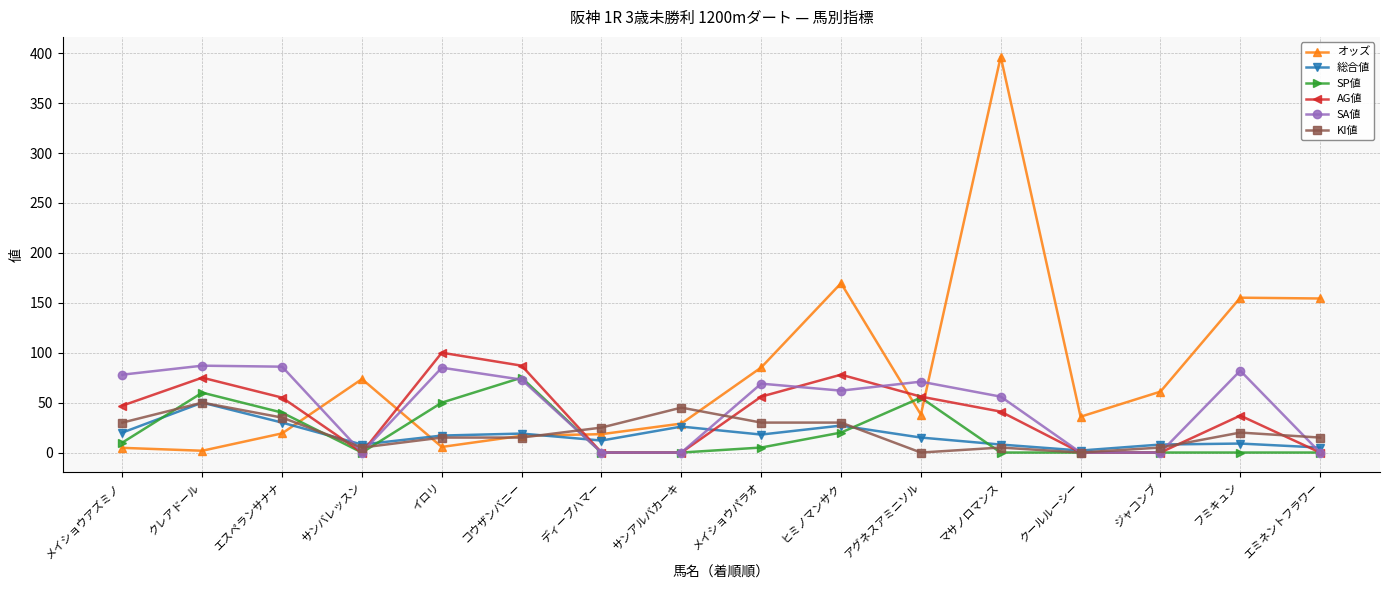

What is the difference between the highest and lowest values at コウザンバニー?

72.0